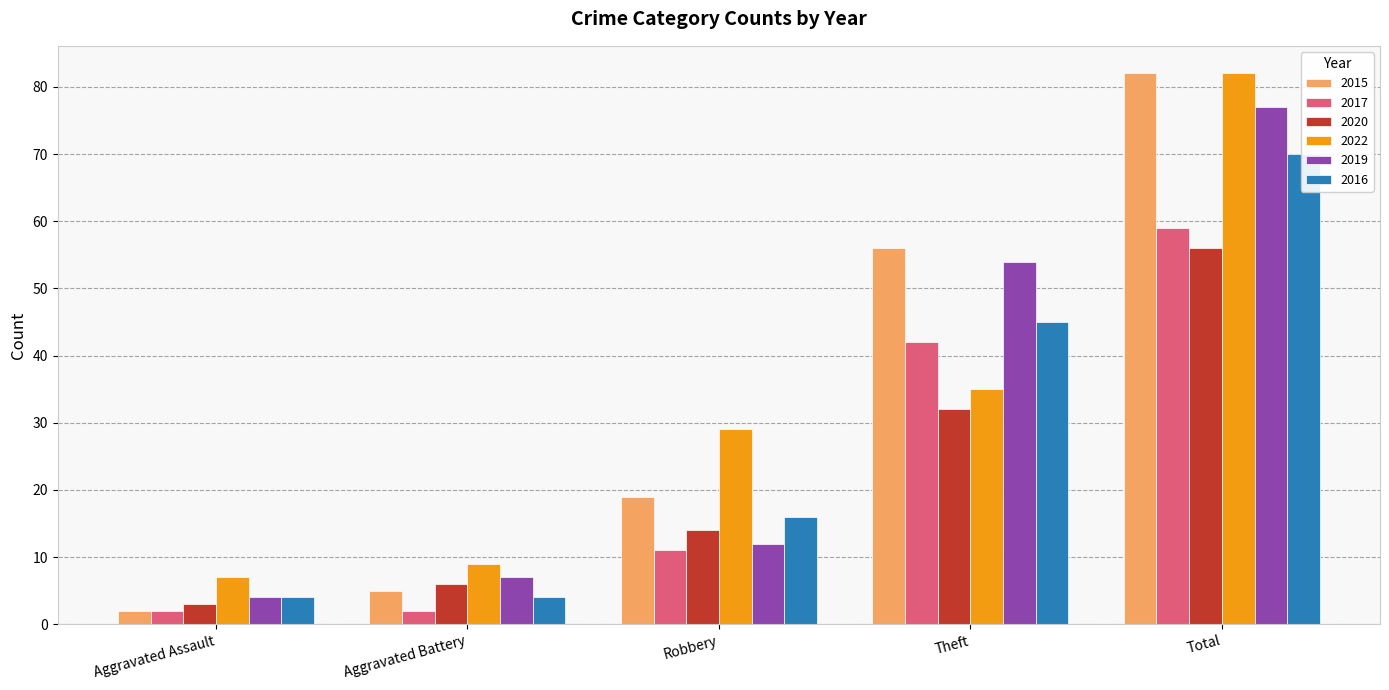

At which category does the chart reach its peak across all series?

Total